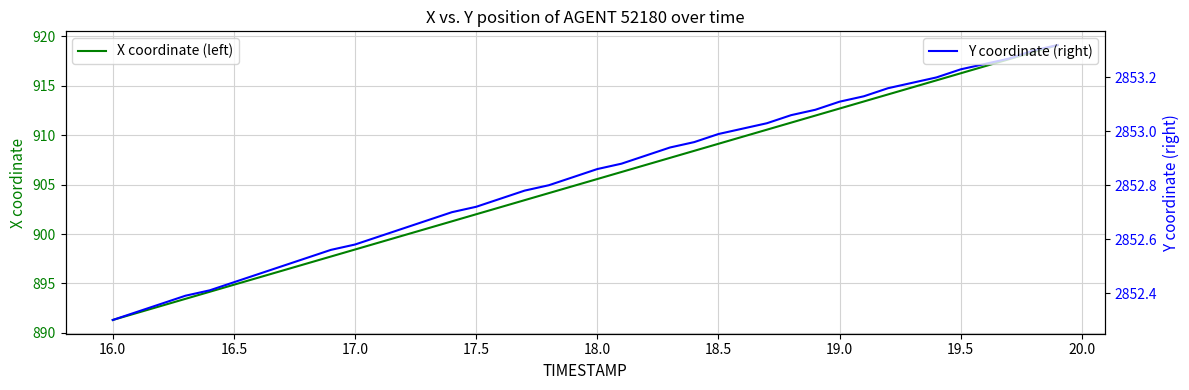

What is the value of the Y coordinate (right) point at the 24th from the left?

2852.9